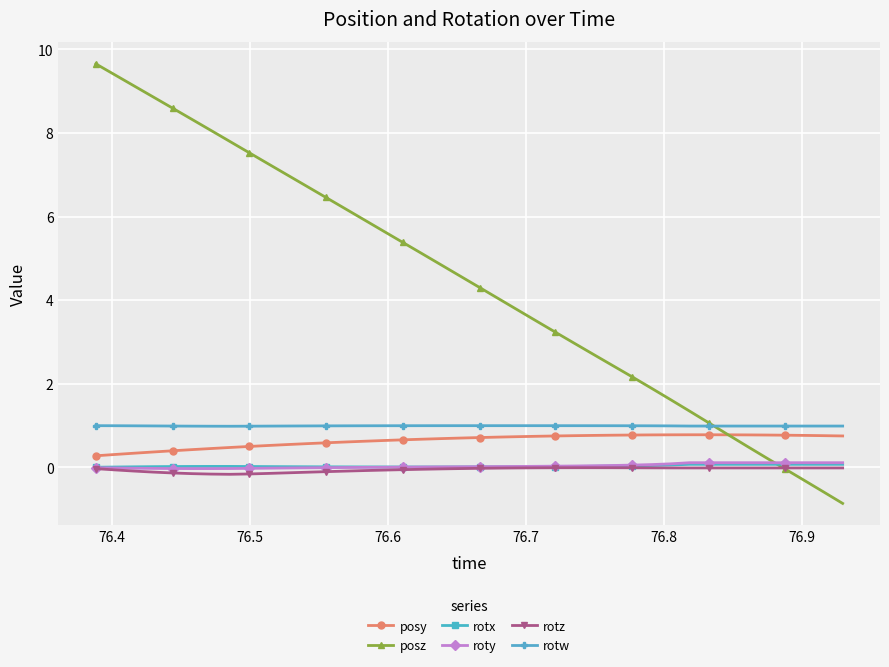

Which series has the largest range (max minus min)?

posz